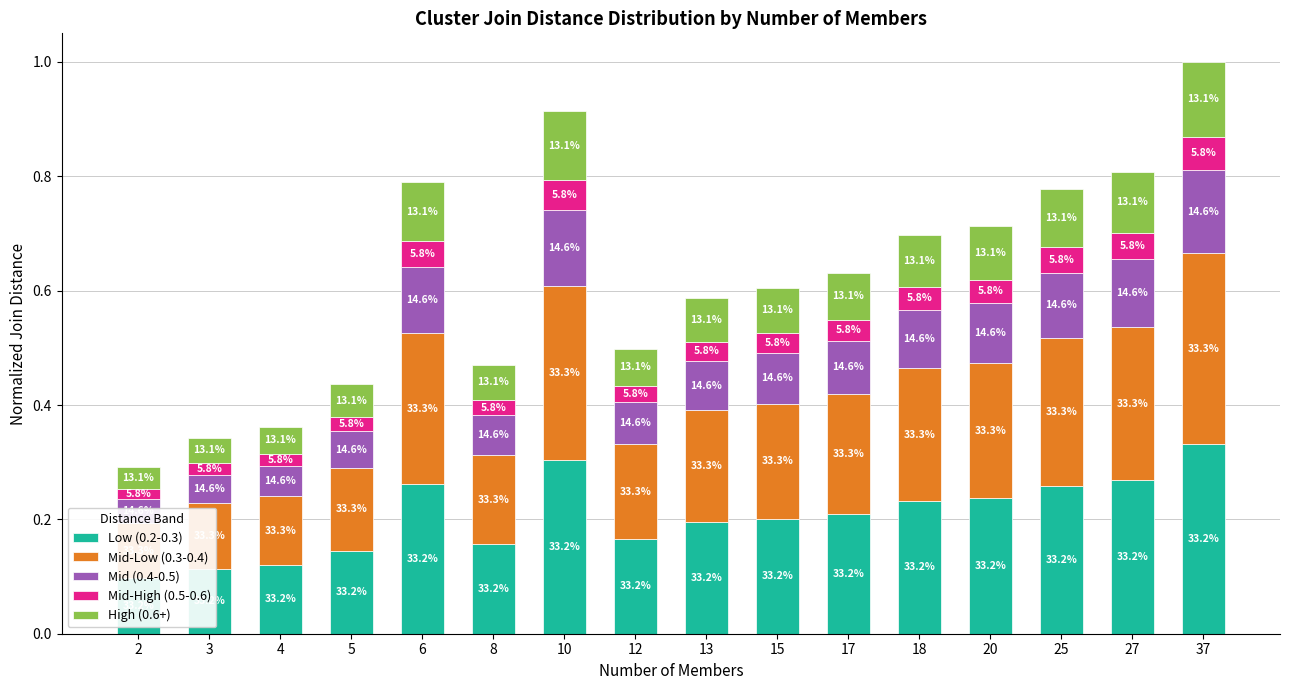

The Mid-High (0.5-0.6) series shows 0.0 at 8. True or false?

True